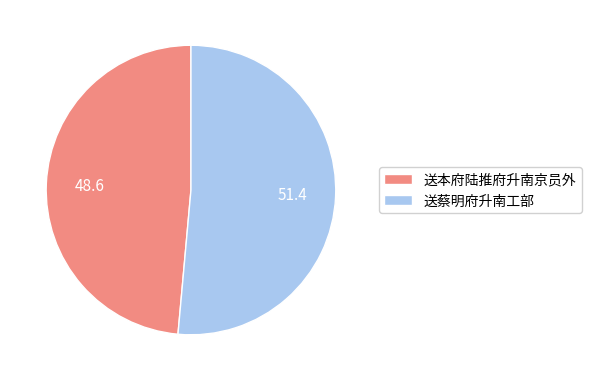

Is it true that 送本府陆推府升南京员外 is 55% of the pie?

False